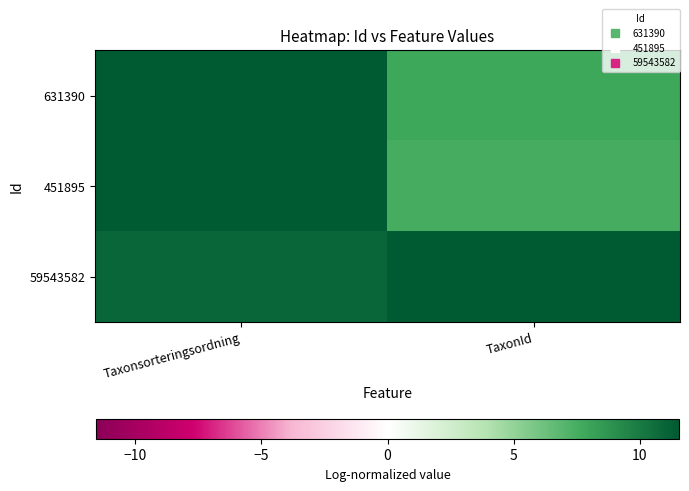

Which category has the highest value across all series?

TaxonId